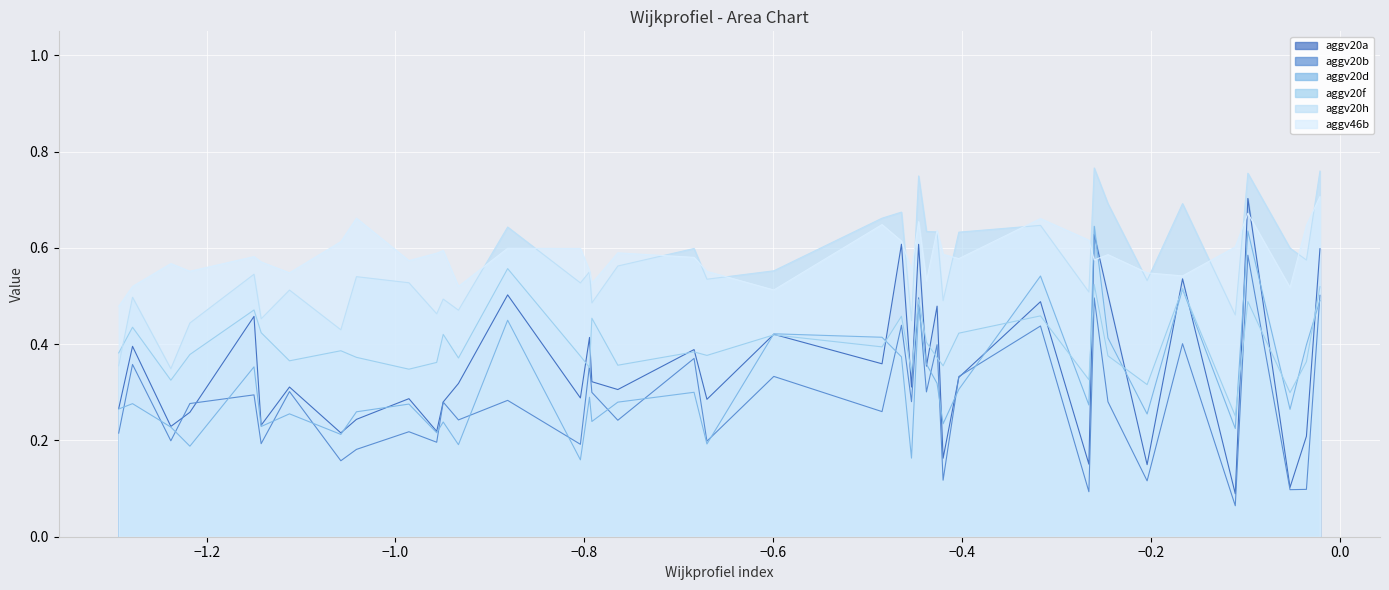

Which series has the widest spread of values?

aggv20a